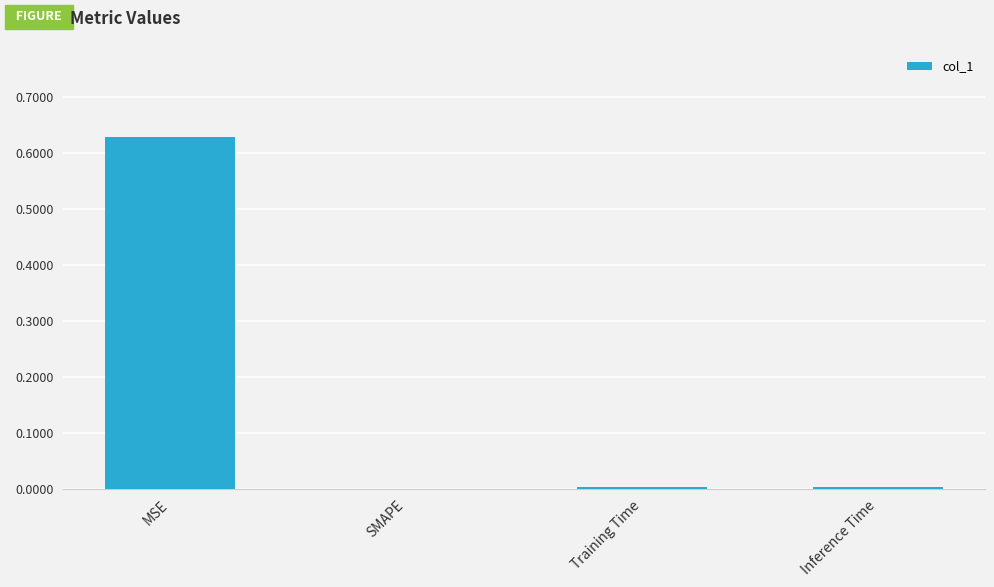

The chart shows a value of 0.4 at SMAPE. True or false?

False